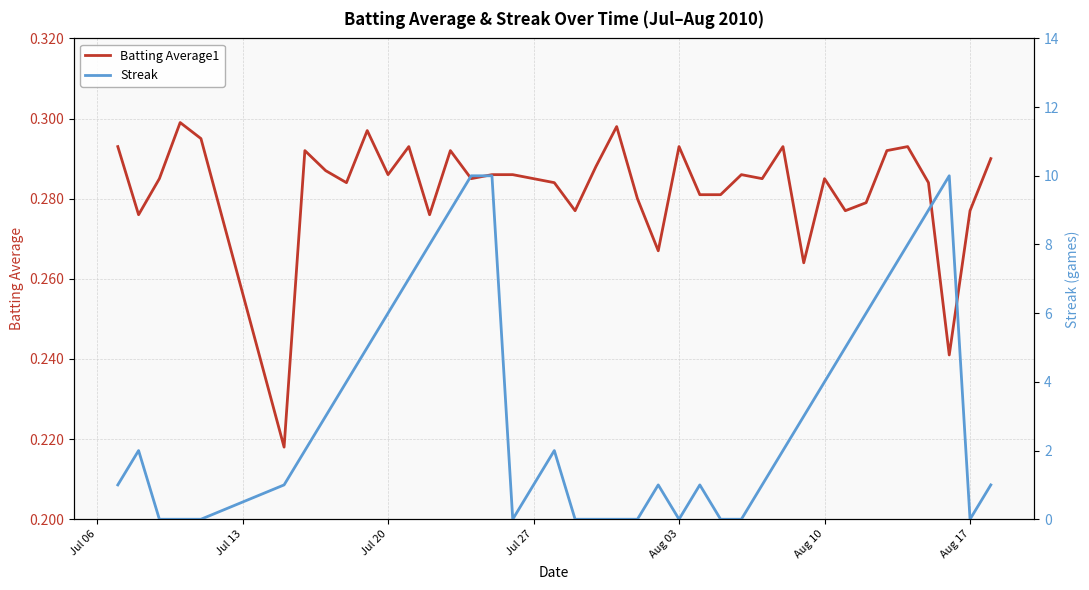

What is the difference between the maximum and minimum values in the Batting Average1 series?

0.1